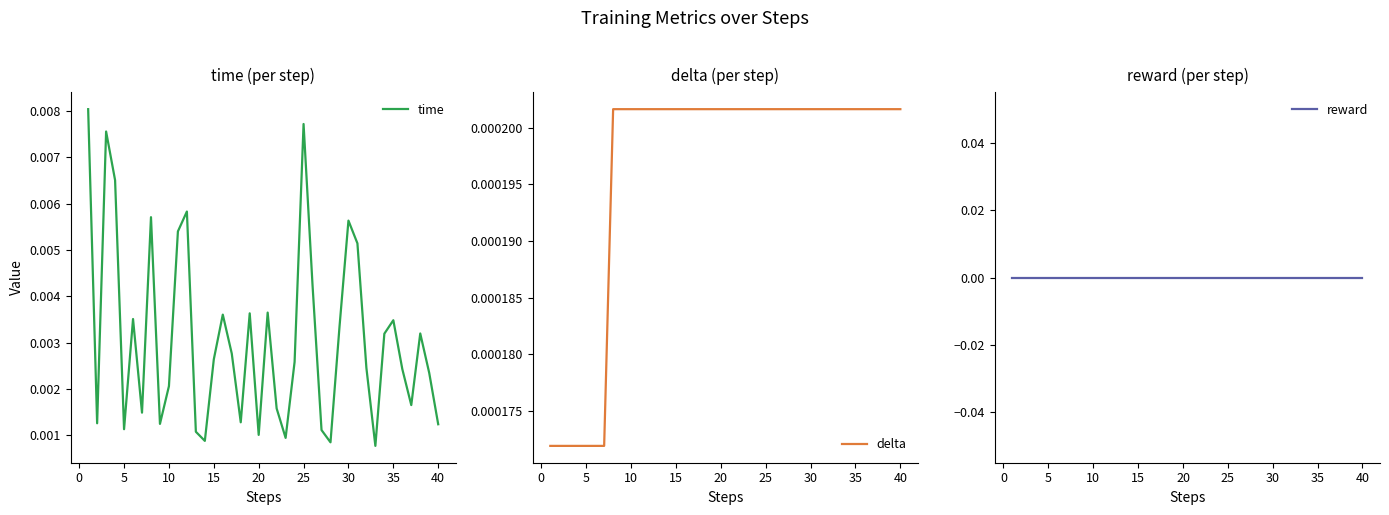

What are all the series names shown in the legend?

time, delta, reward